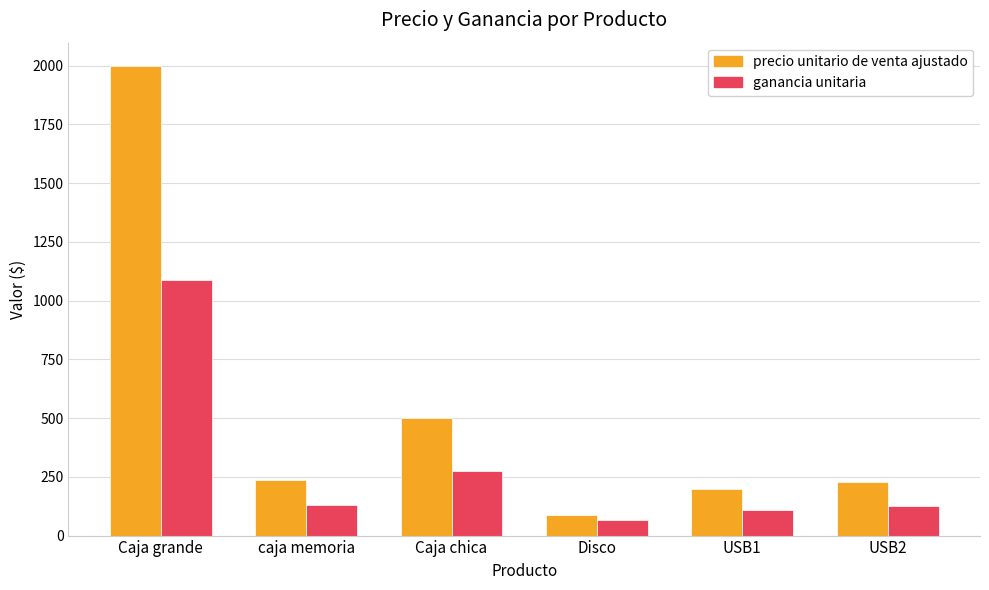

Are the bars grouped side by side (vs. stacked)?

Yes